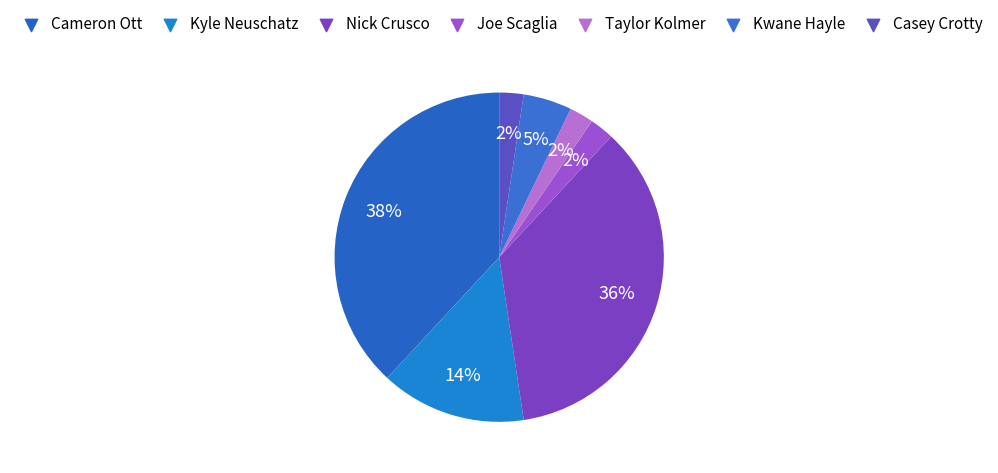

To the nearest percent, what portion does Casey Crotty represent?

2%